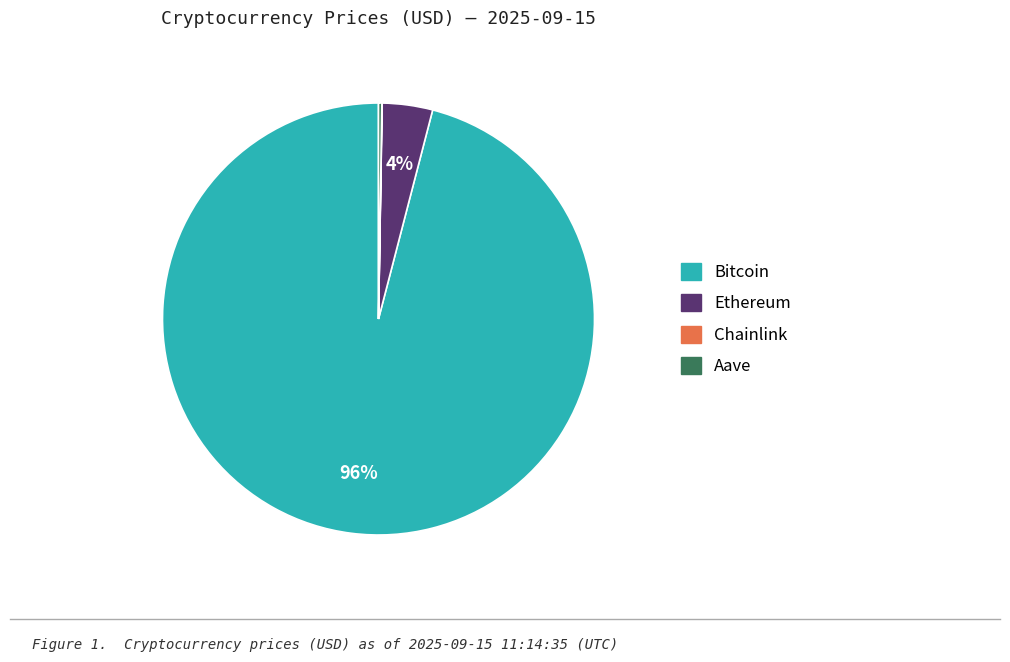

To the nearest percent, what is the average slice percentage?

25%